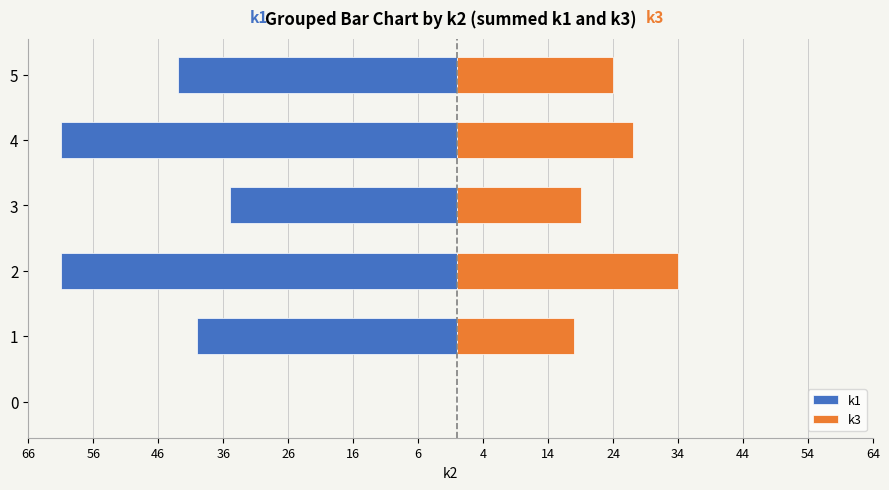

Count the number of categories in the chart.

6